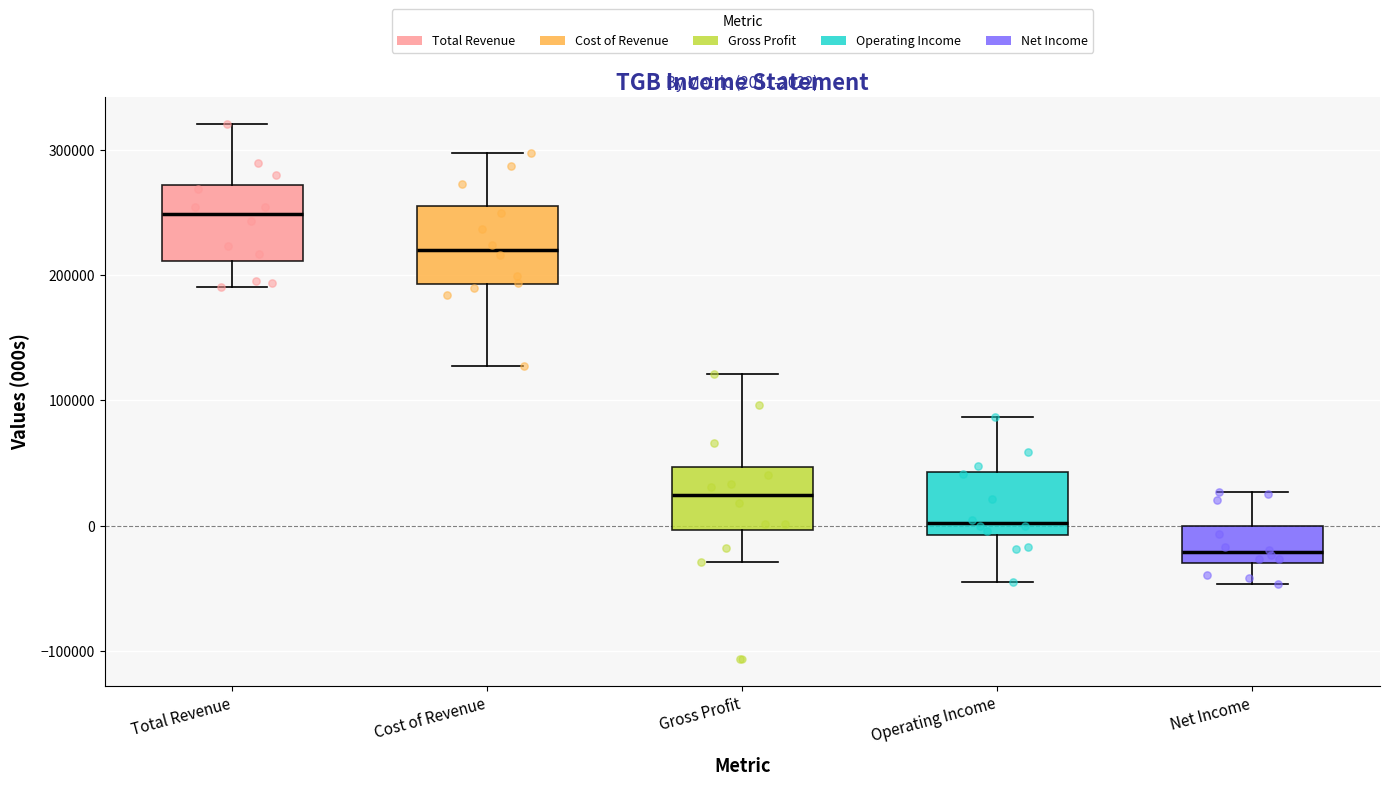

Which box's median line is the lowest?

Net Income